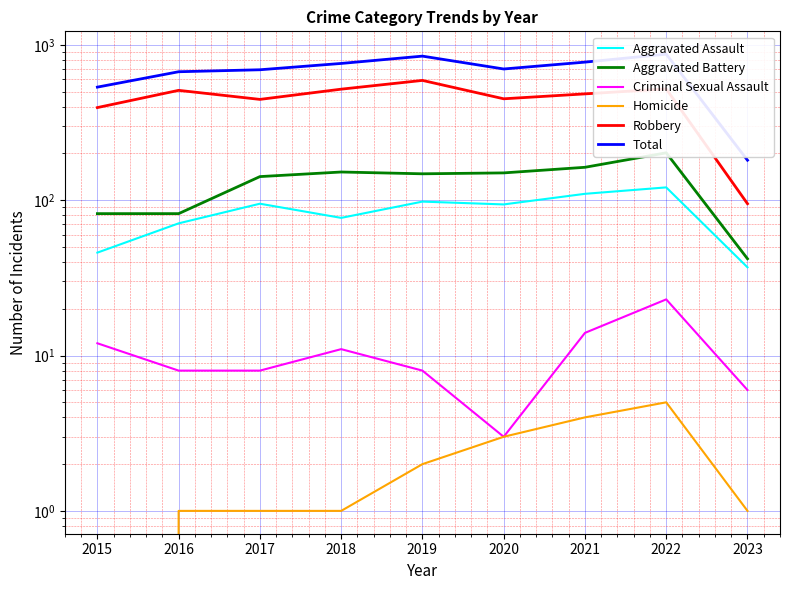

In Homicide, how many points are higher than both neighbors (excluding endpoints)?

1